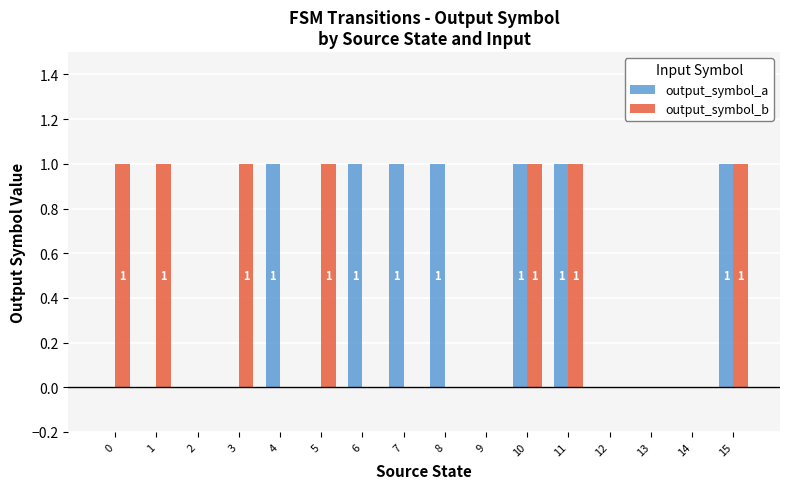

Which series changed the most between 3 and 13?

output_symbol_b